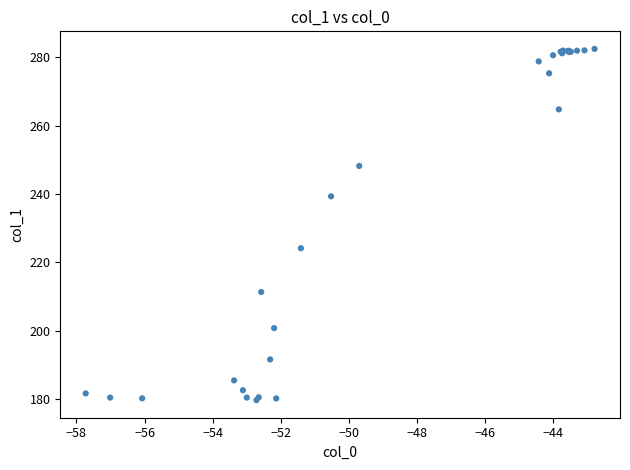

What Y value in the scatter plot is closest to 231?

224.2